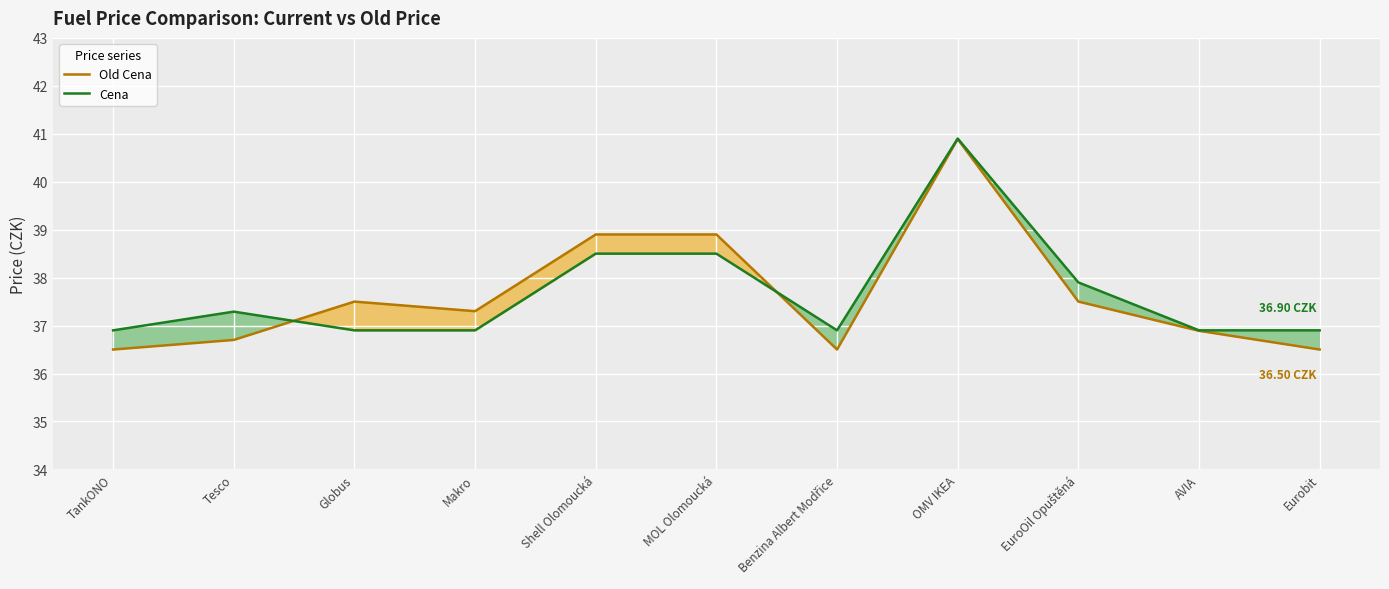

True or false: Old Cena has a value of 37.5 at EuroOil Opuštěná.

True